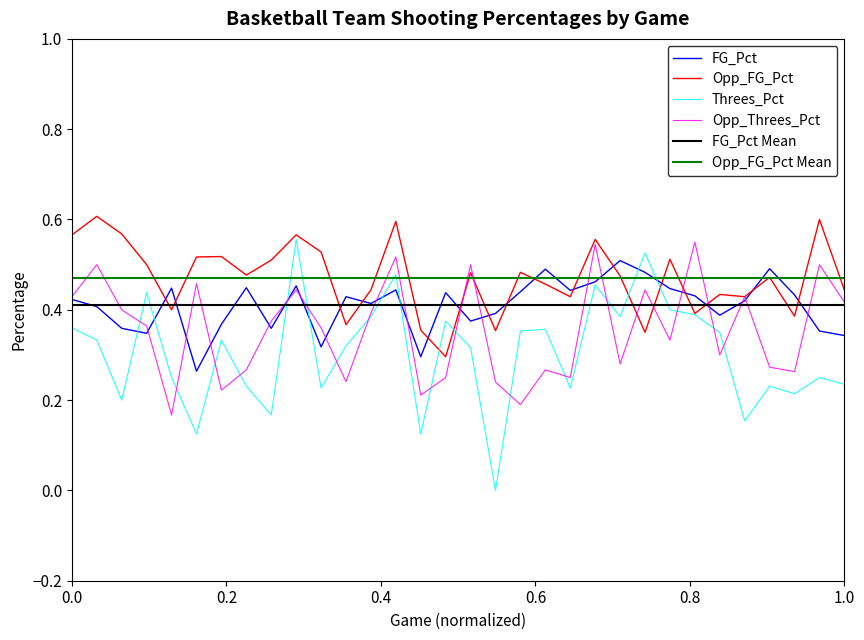

Which series has the largest range (max minus min)?

Threes_Pct